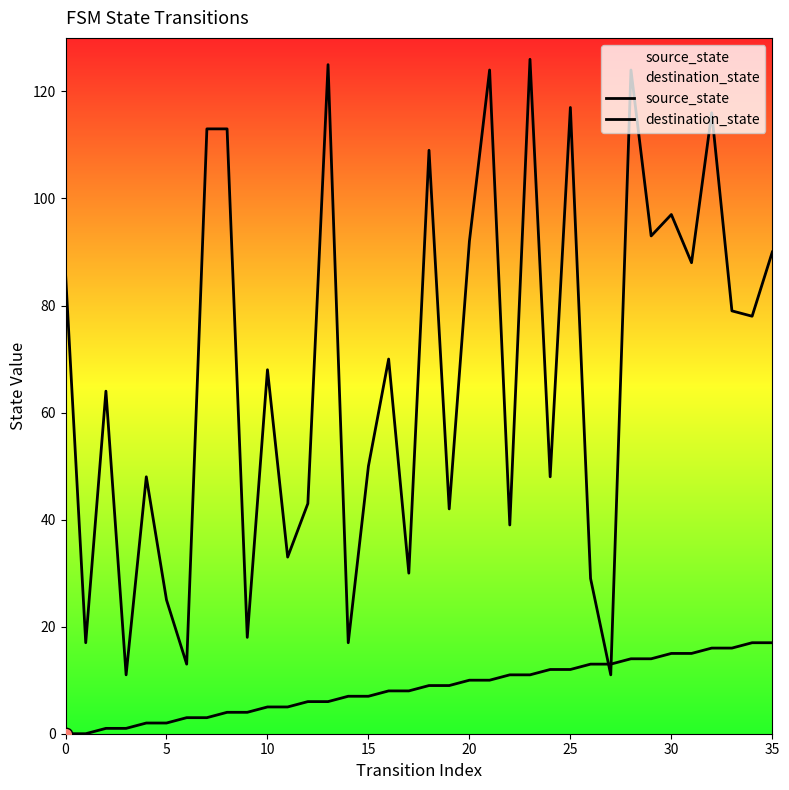

At which category is the sum across all series the highest?

28